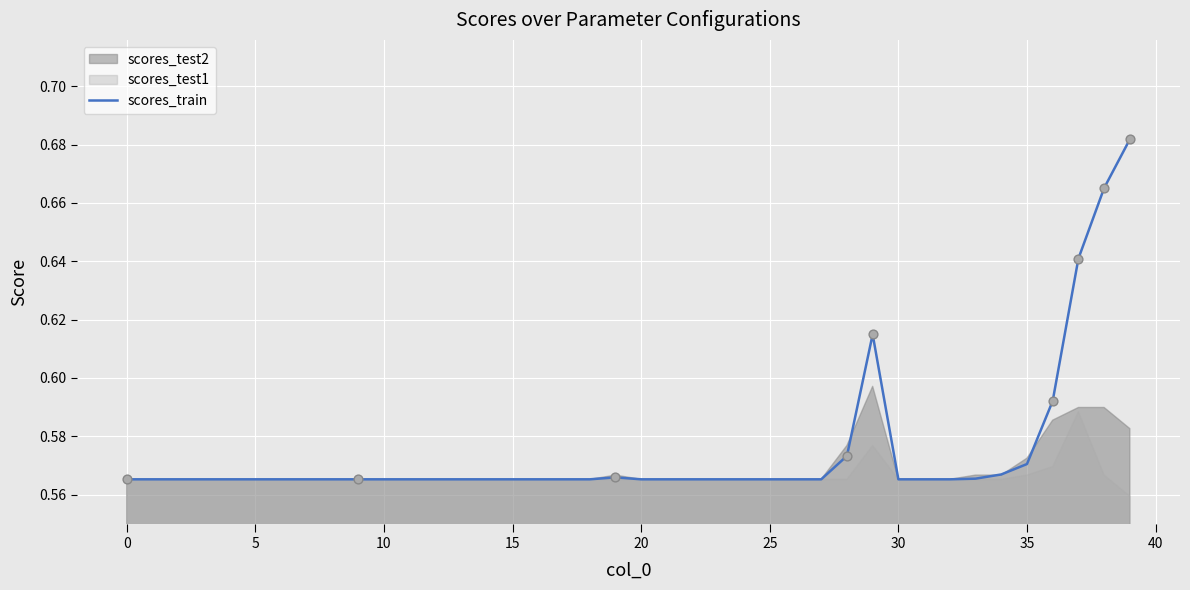

Which has a higher value, 22 or 31?

22